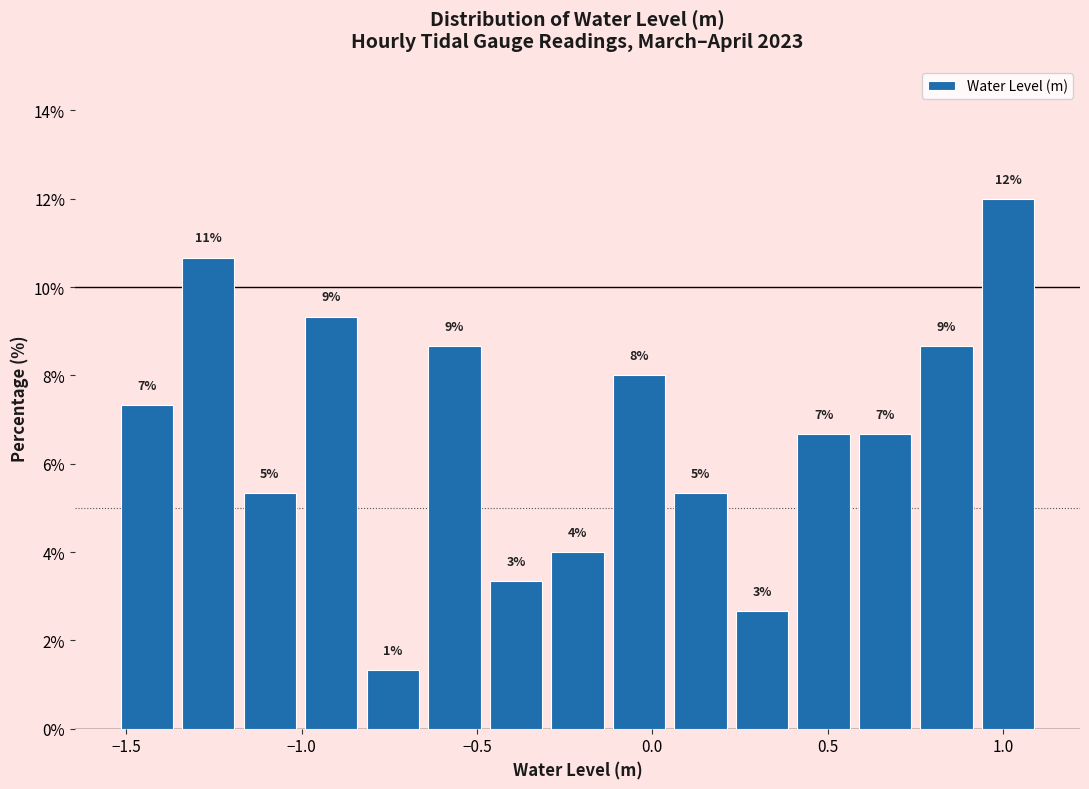

Read against the x-axis, roughly where is the centre of the tallest bar?

1.00